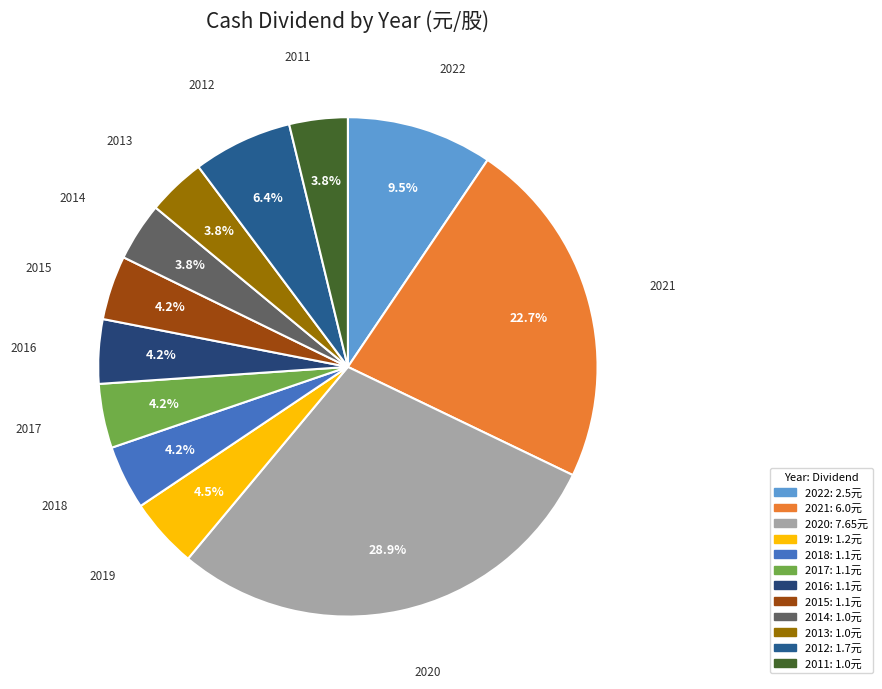

What percentage is the 2013 slice, to the nearest percent?

4%